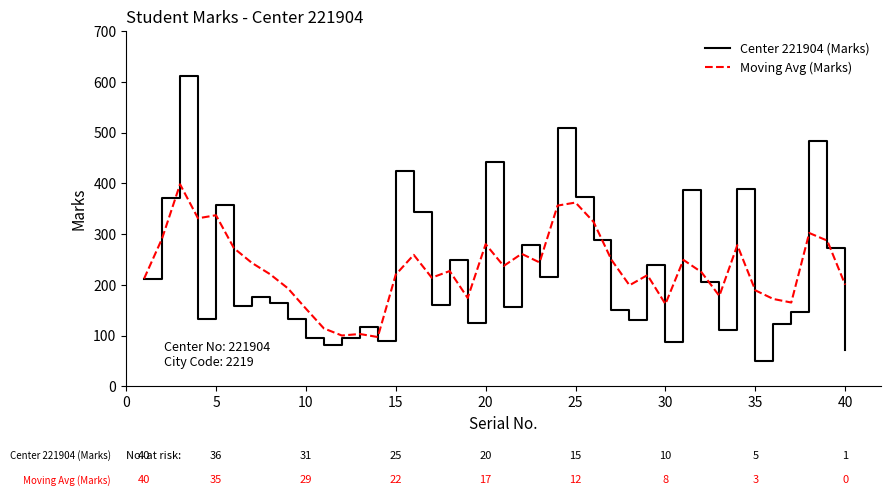

Rank the series by their maximum value, from highest to lowest.

Center 221904 (Marks), Moving Avg (Marks)